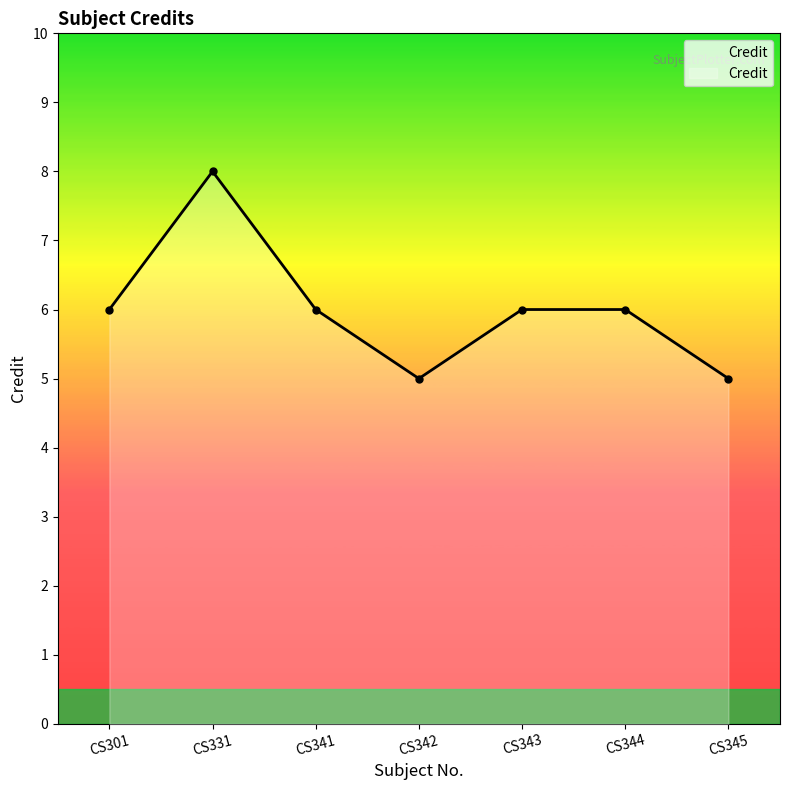

Is it true that the value at CS301 is 8?

False